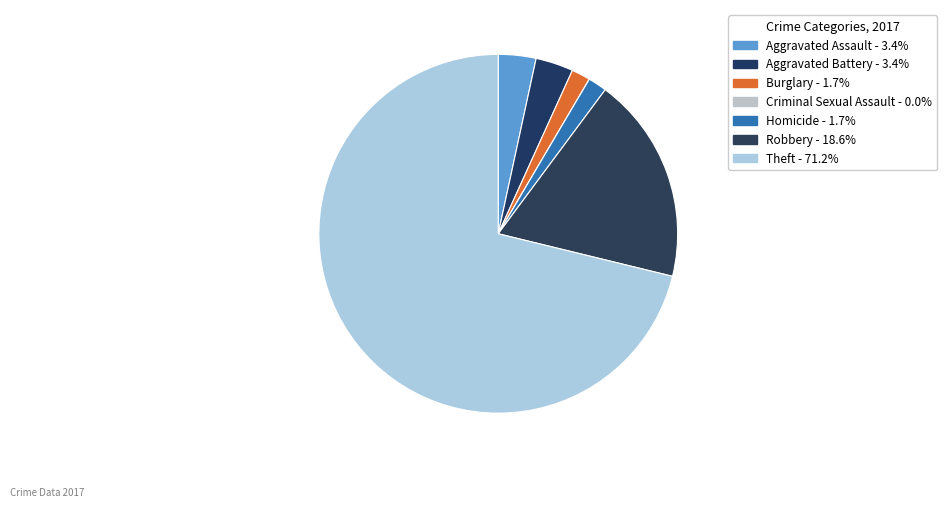

Rank the categories by value from lowest to highest.

Criminal Sexual Assault, Burglary, Homicide, Aggravated Assault, Aggravated Battery, Robbery, Theft